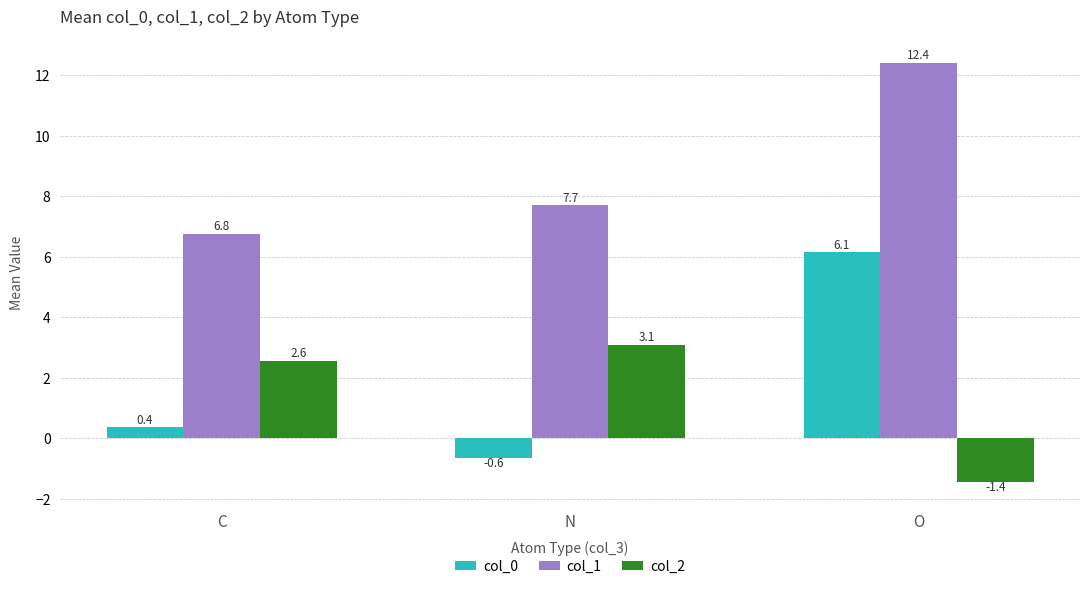

Which label corresponds to the largest value in the chart?

O